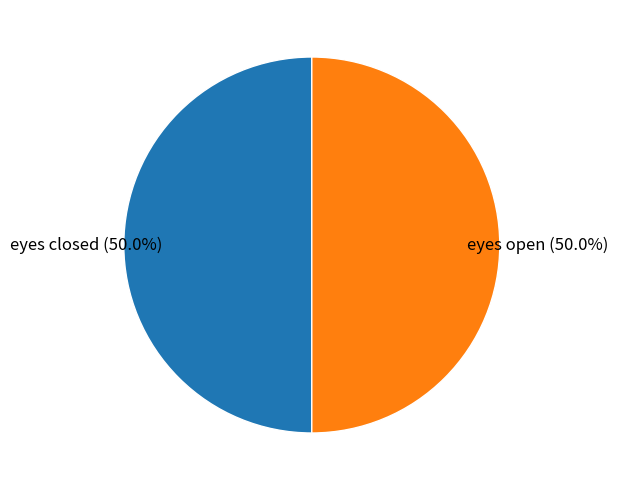

Approximately how many times larger is the value at eyes closed compared to eyes open?

1.0